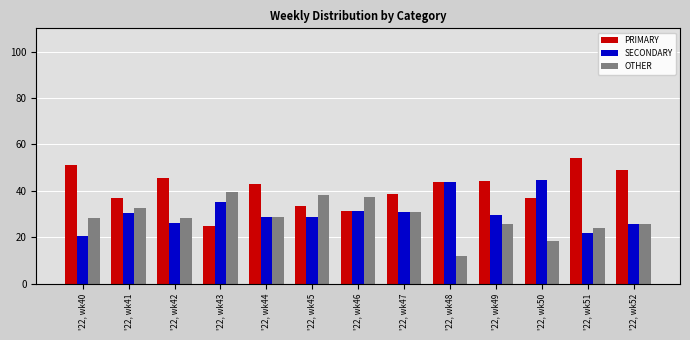

Rank the categories by PRIMARY value from highest to lowest.

'22, wk51, '22, wk40, '22, wk52, '22, wk42, '22, wk49, '22, wk48, '22, wk44, '22, wk47, '22, wk41, '22, wk50, '22, wk45, '22, wk46, '22, wk43